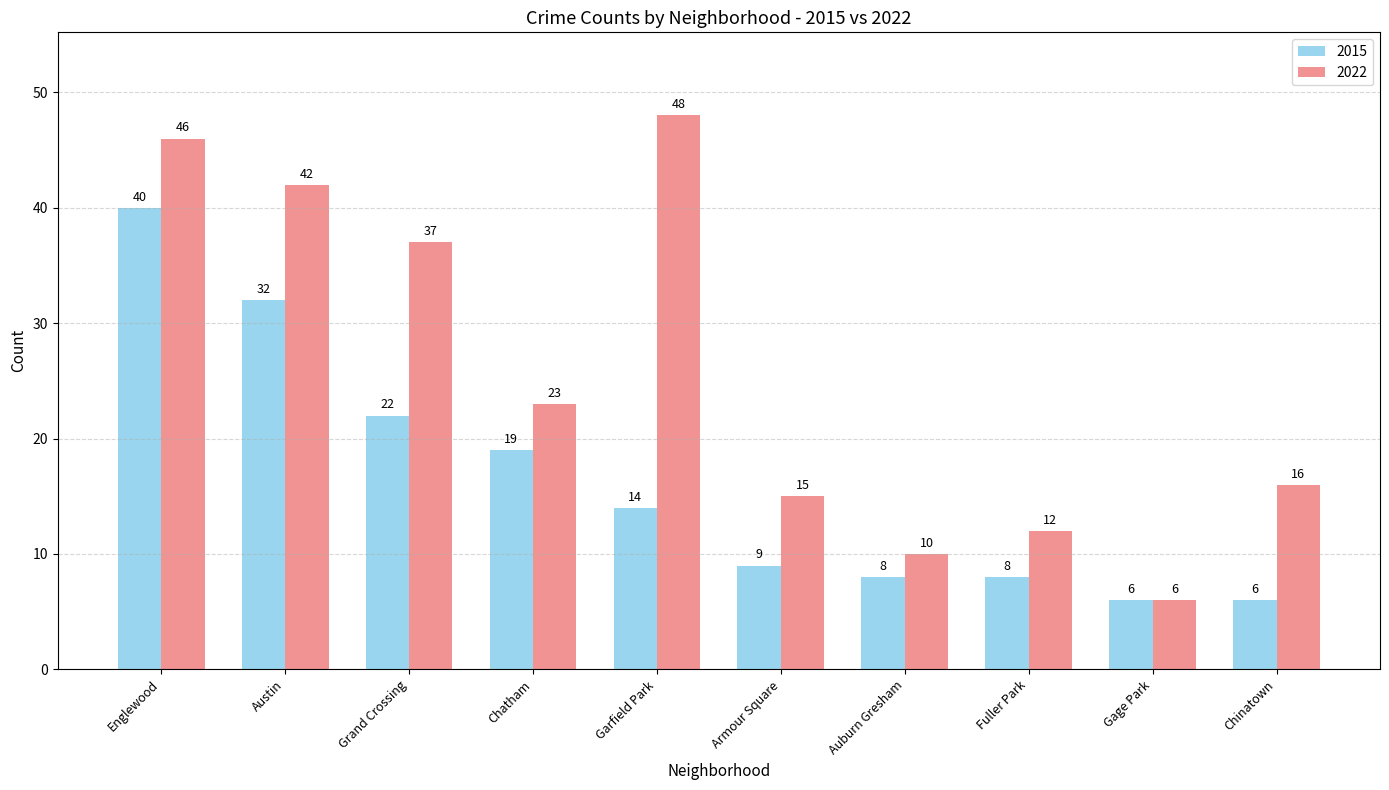

What position from the left is Gage Park?

9